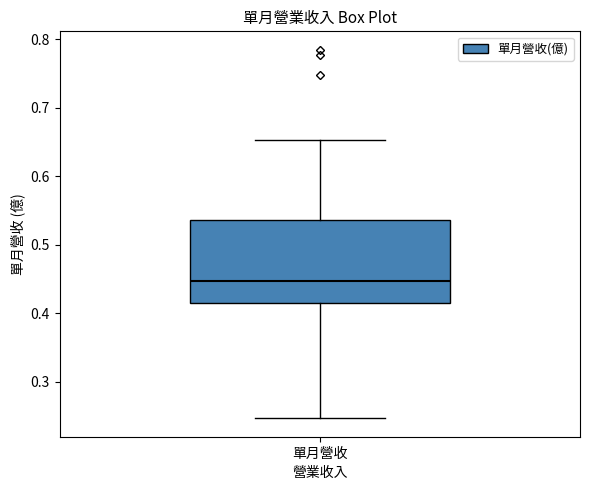

Transcribe this box plot: give where the median line is, the range the box spans, and where the two whiskers end, as read against the y-axis. The values are not printed on the chart, so give them approximately, as read against the axis.

median 0.45, box 0.42 to 0.54, whiskers 0.25 to 0.65